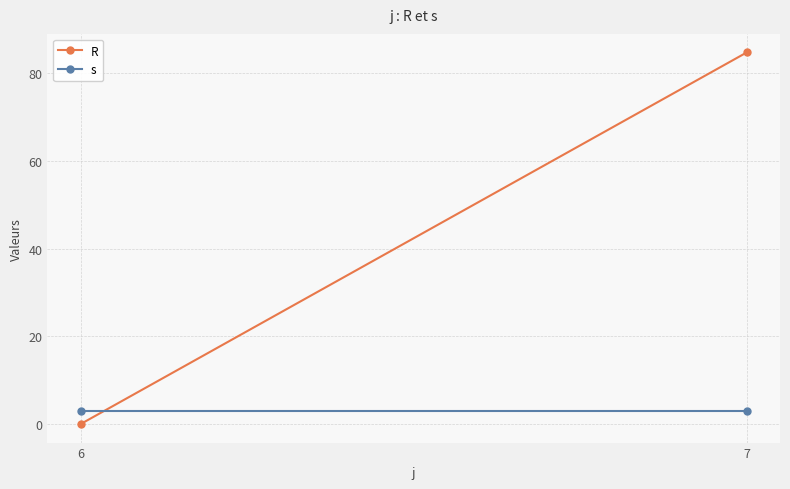

What are all the series names shown in the legend?

R, s